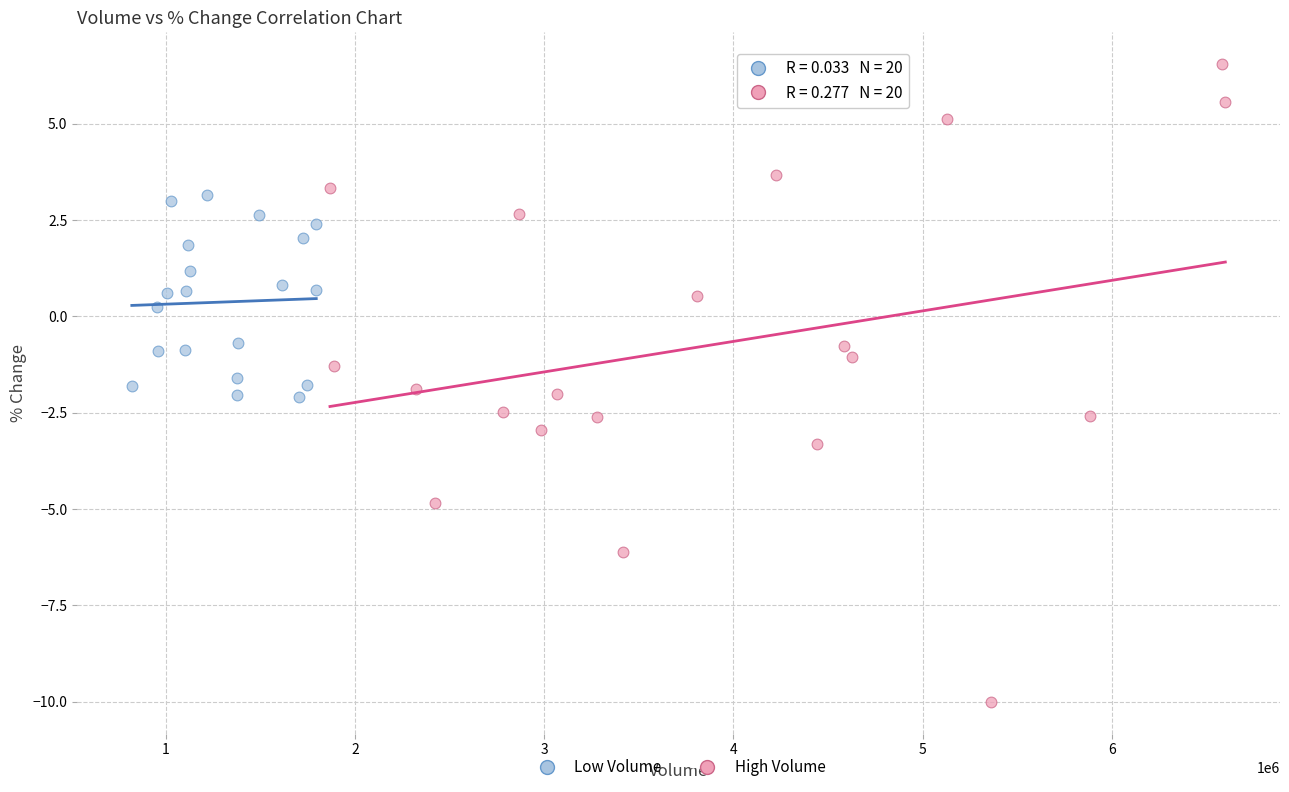

Which series contains the lowest Y value?

High Volume